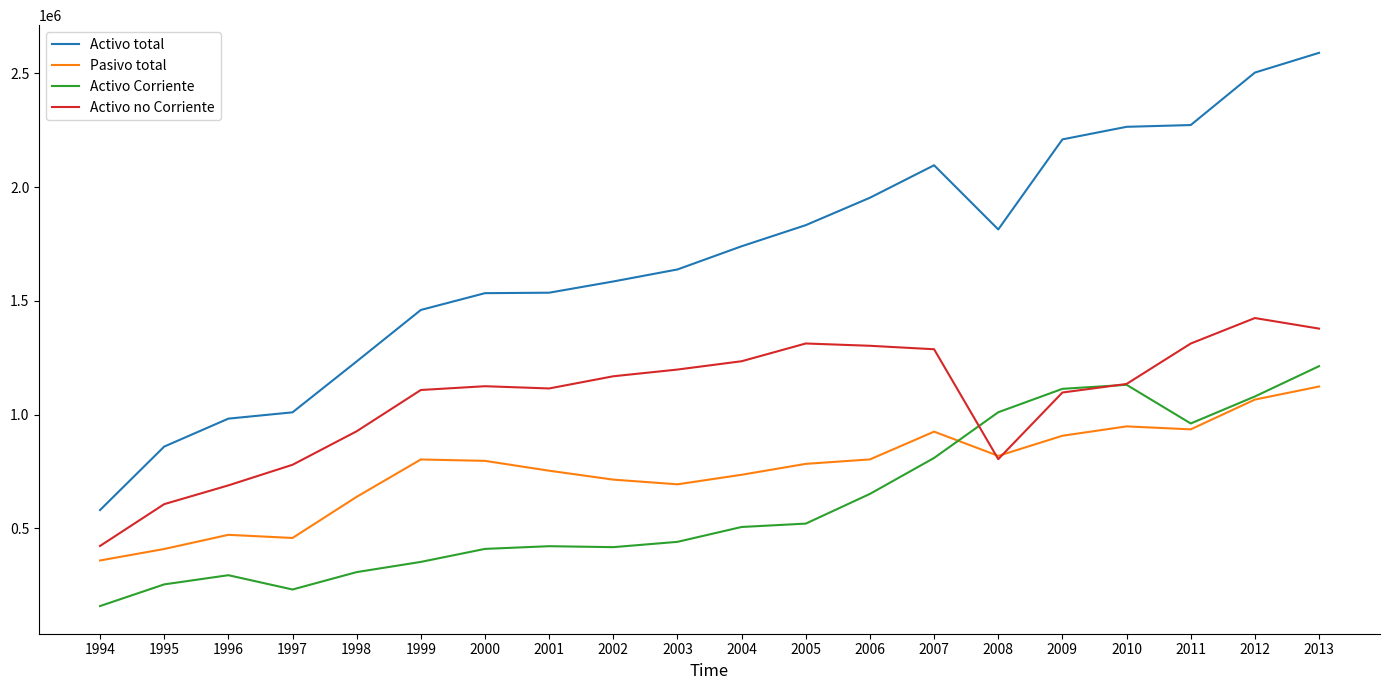

Which label corresponds to the smallest value in the chart?

1994